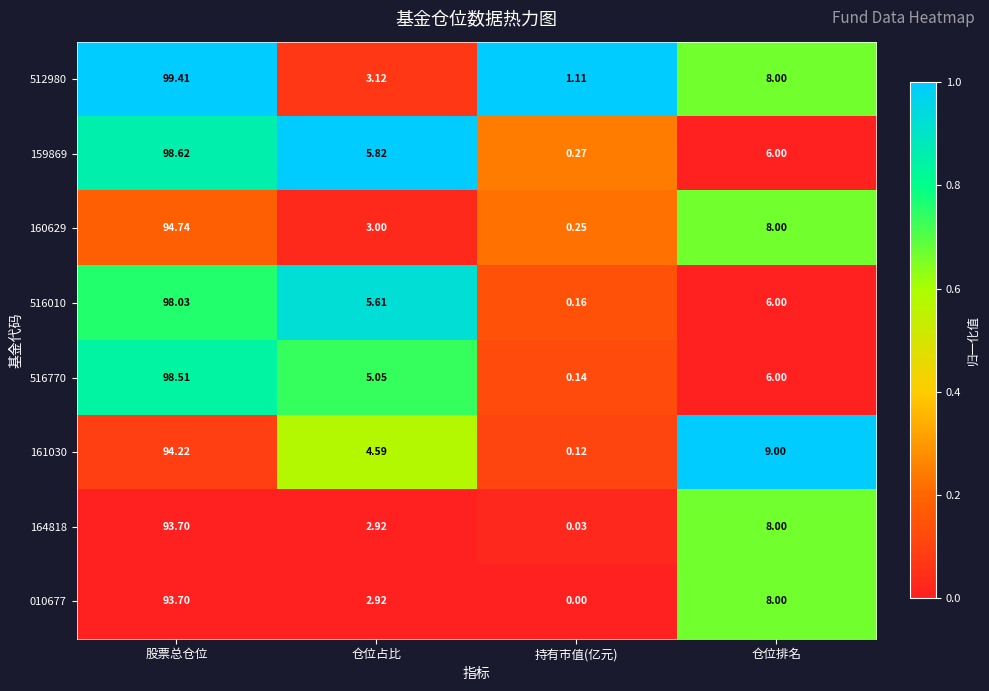

List the labels in order of 512980 value, smallest first.

持有市值(亿元), 仓位占比, 仓位排名, 股票总仓位